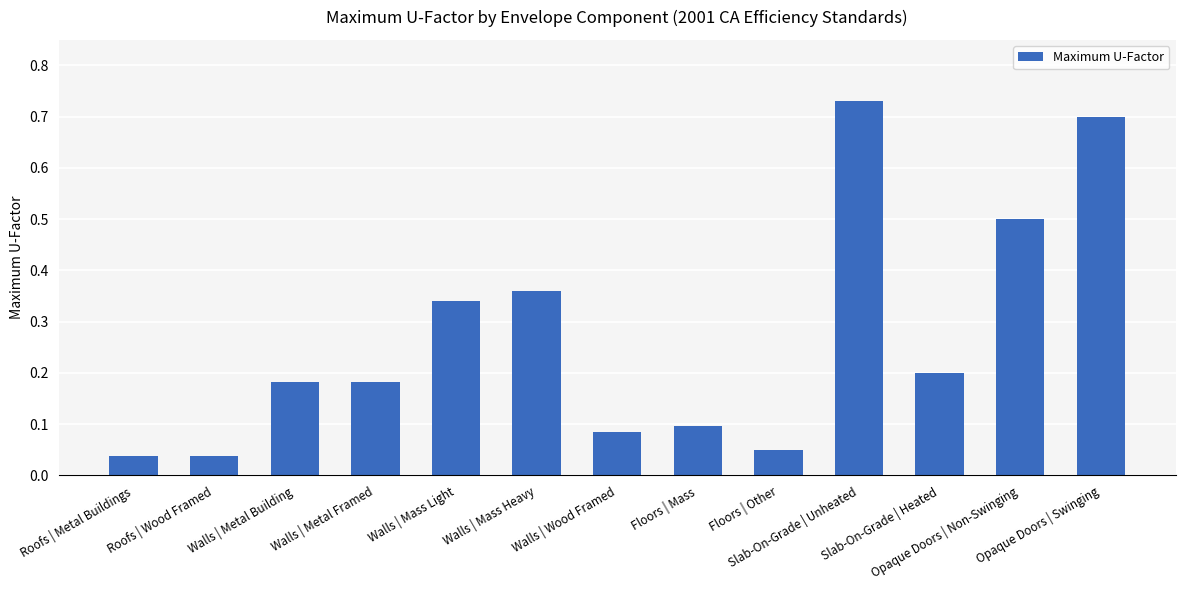

What is the sum of all values?

3.5